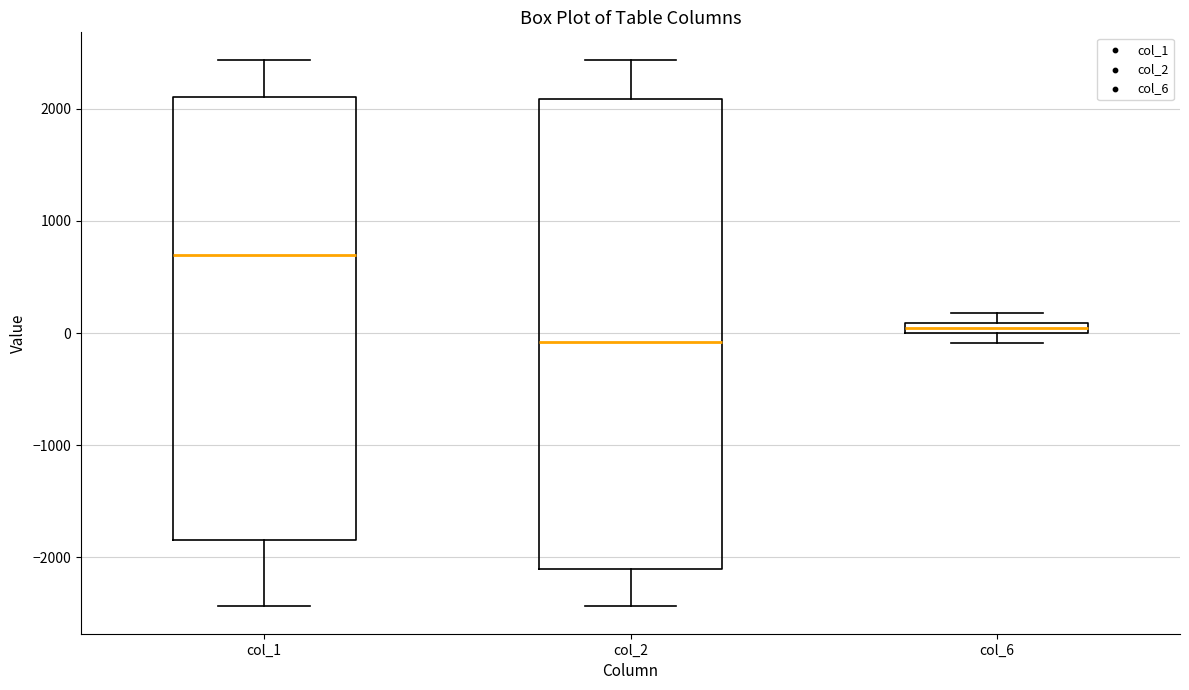

Which box has the lowest median line?

col_2